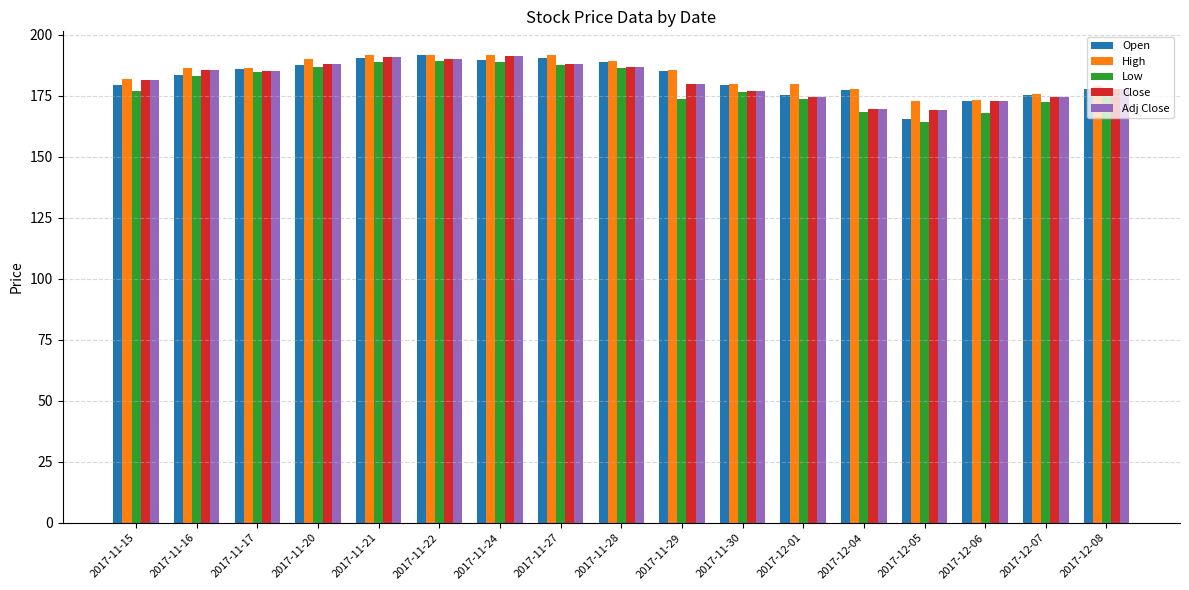

What is the sum of the Adj Close values at 2017-11-27 and 2017-11-15?

369.5